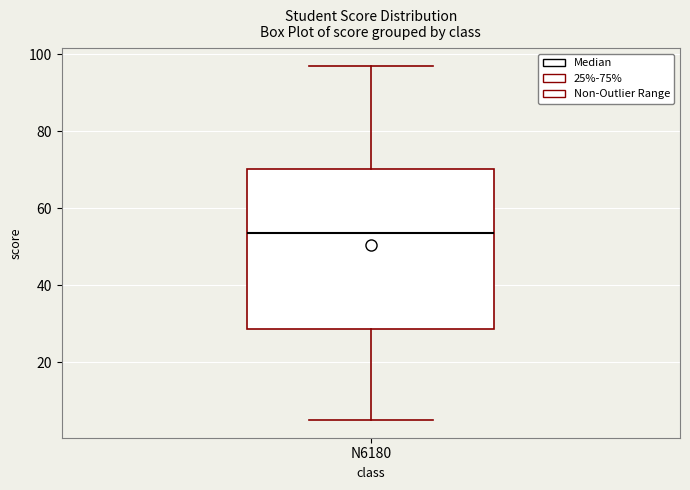

Read this box plot against the y-axis: the position of the median line, the range covered by the box, and the ends of both whiskers. The values are not printed on the chart, so give them approximately, as read against the axis.

median 54, box 28 to 70, whiskers 6 to 98